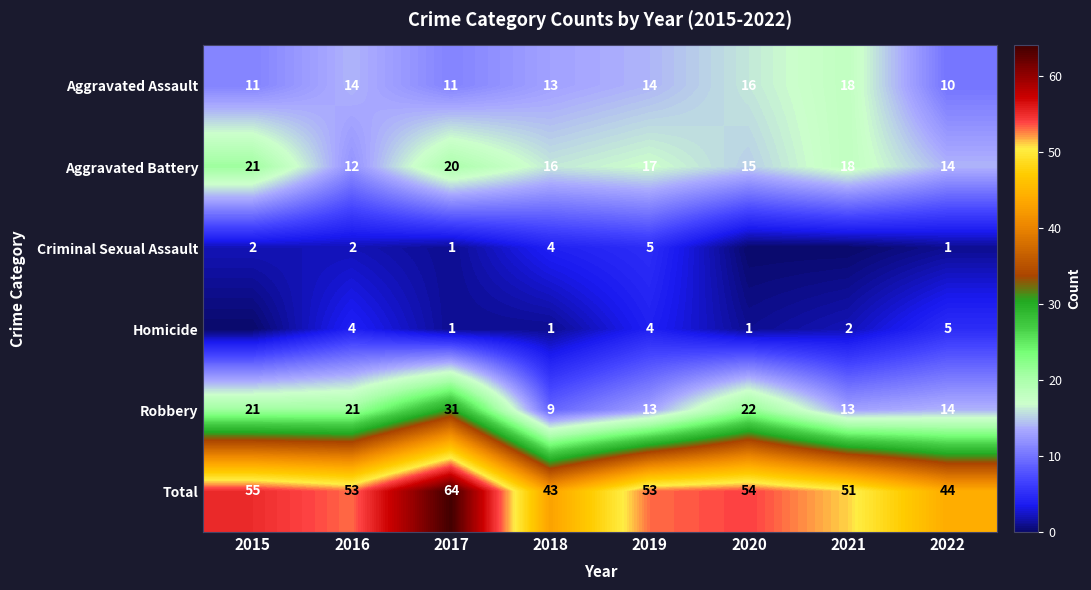

What is the difference between the Criminal Sexual Assault values at 2016 and 2019?

3